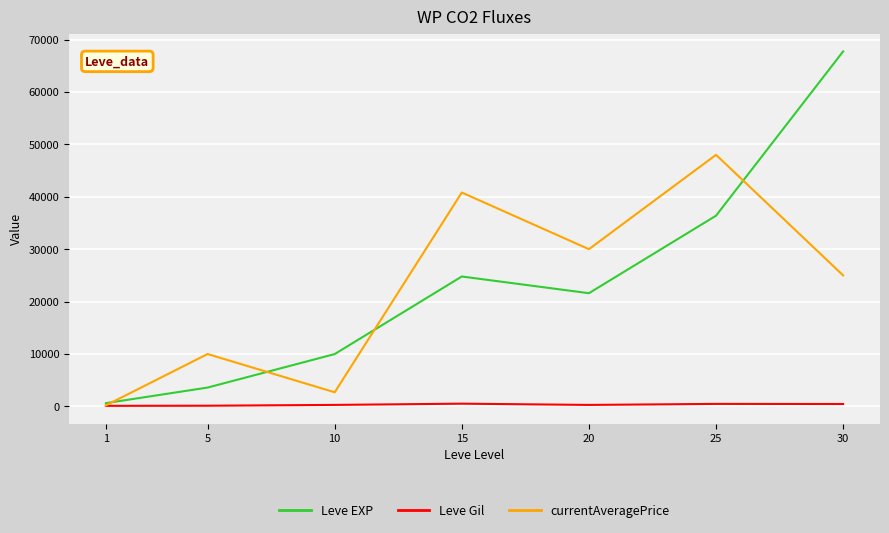

What is the minimum value shown in the chart?

113